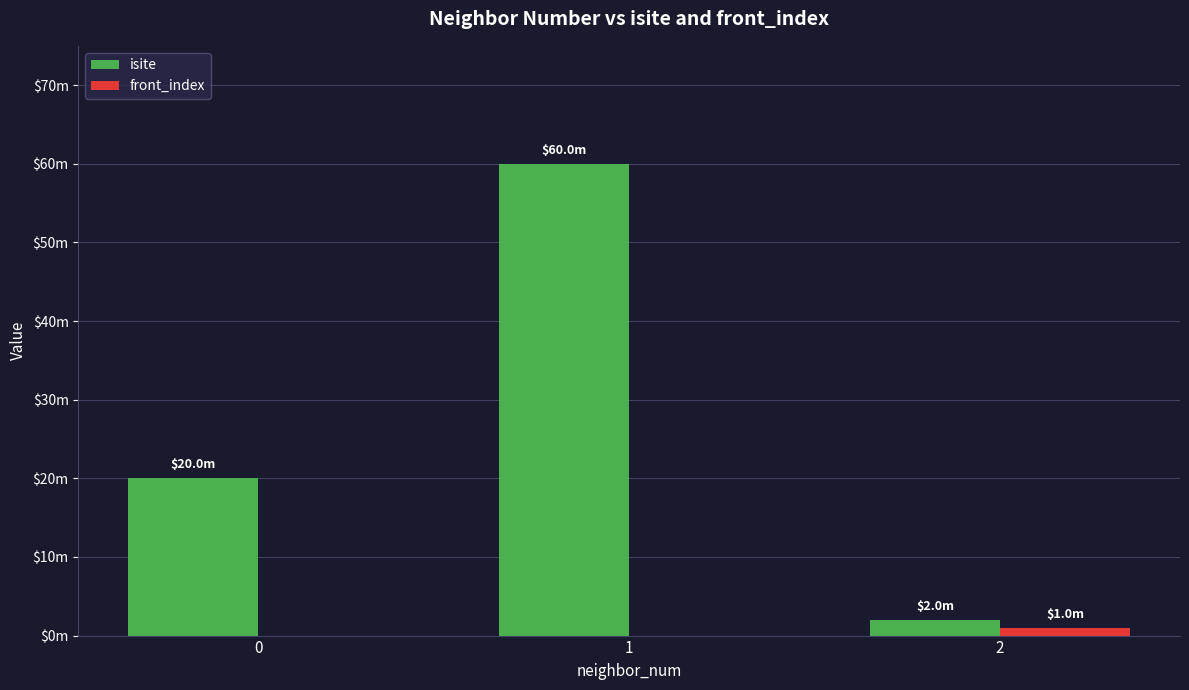

What are all the series names shown in the legend?

isite, front_index